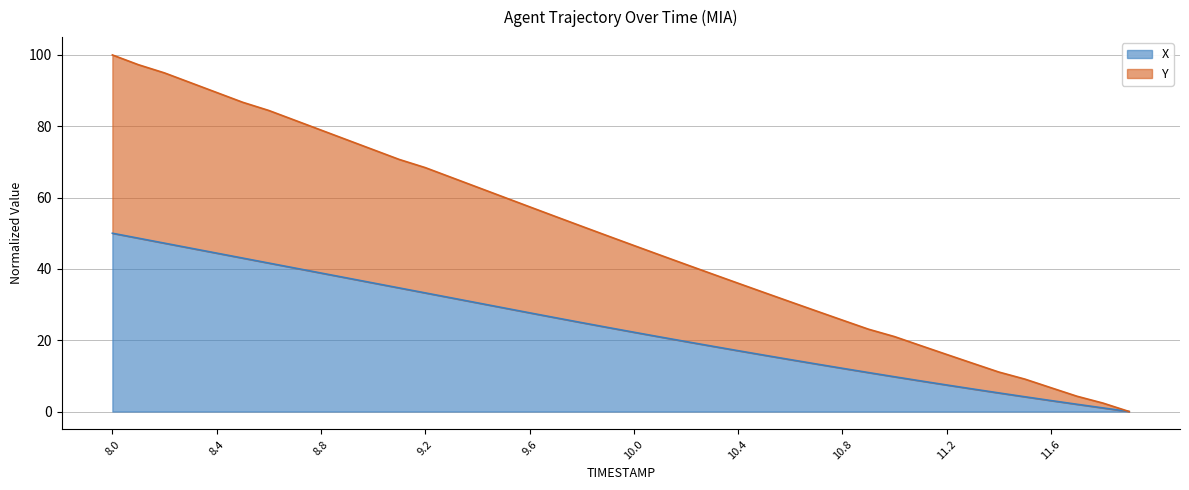

Which series has the largest range (max minus min)?

Y